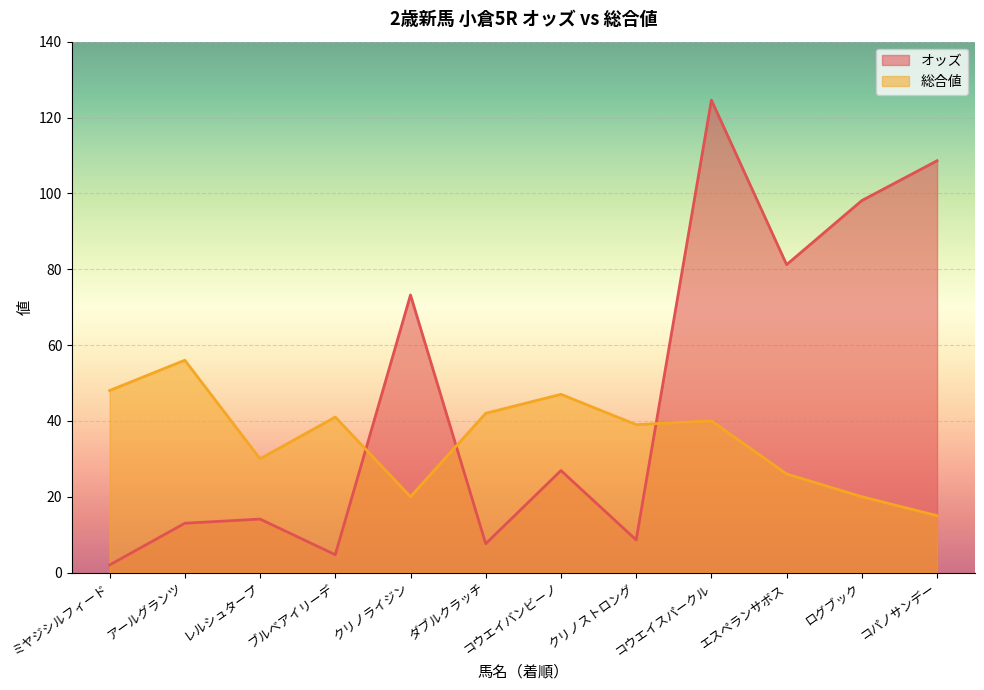

At how many categories does at least one series exceed 79?

4